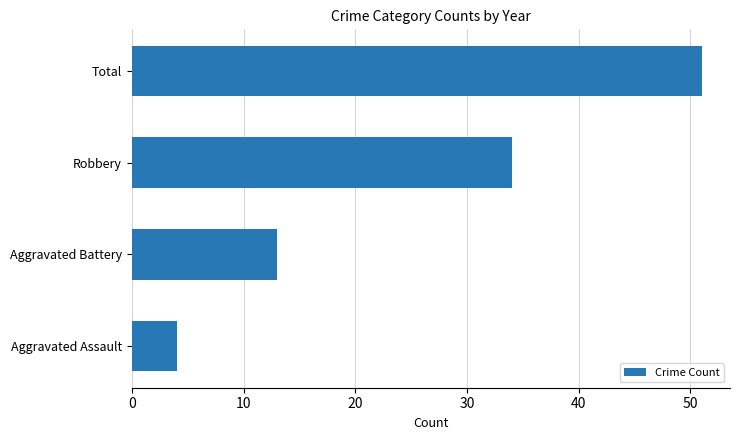

What is the average value?

26